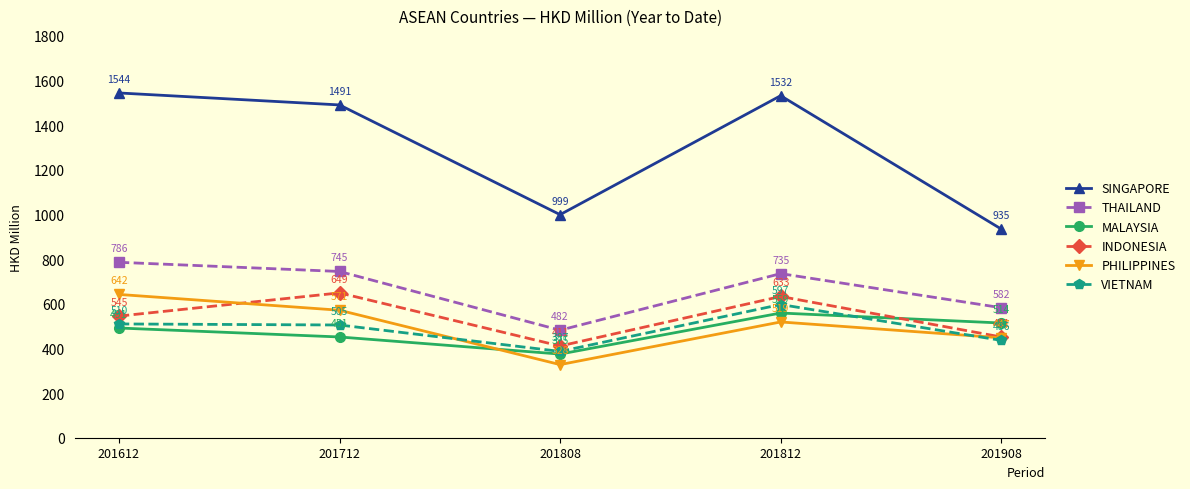

List the labels in order of VIETNAM value, smallest first.

201808, 201908, 201712, 201612, 201812